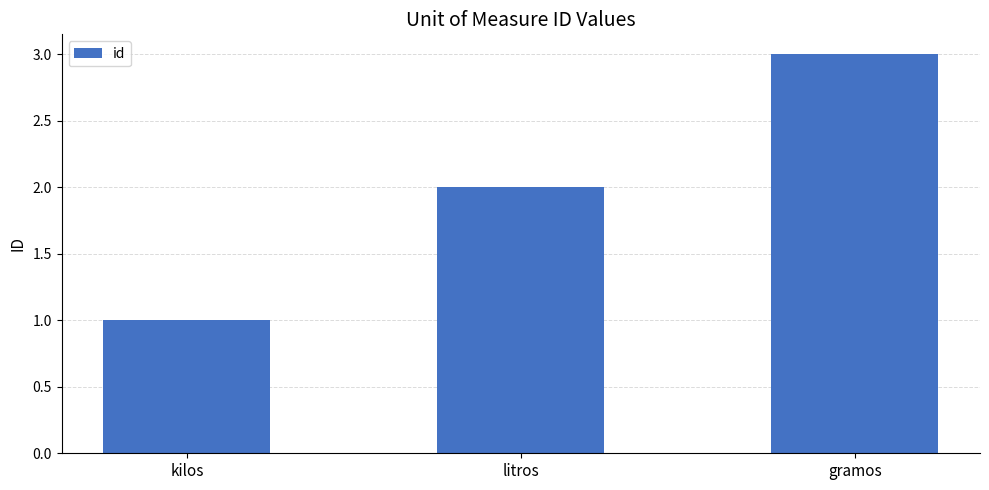

What is the label of the 2nd bar from the right?

litros